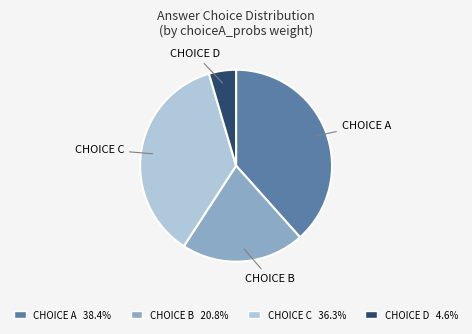

Combined, do CHOICE B 20.8% and CHOICE D 4.6% account for over 50%?

No